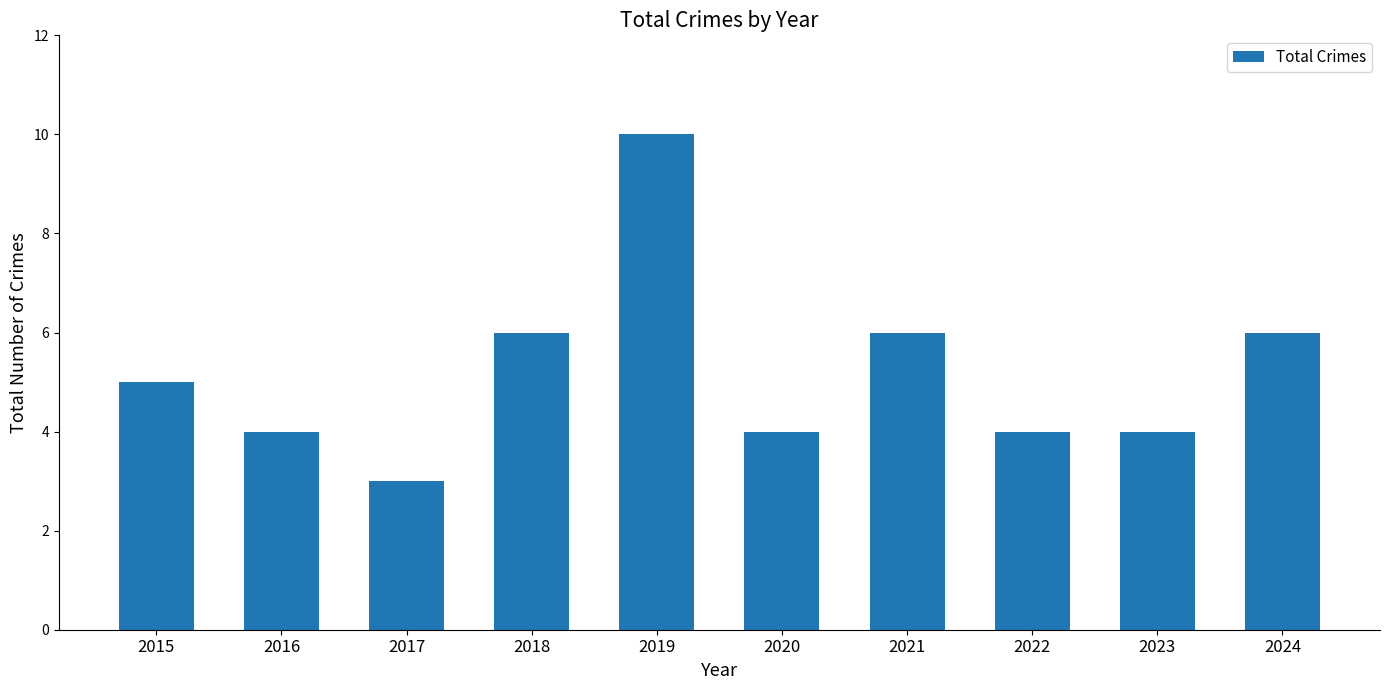

What is the sum of the values at 2024 and 2023?

10